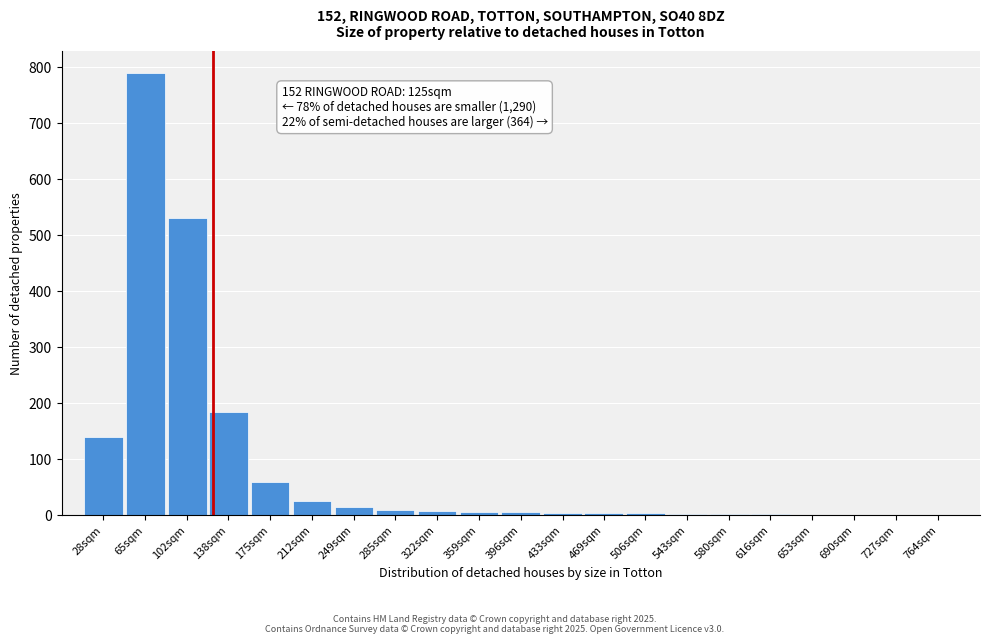

Where is the data nearest to the value 395?

102sqm